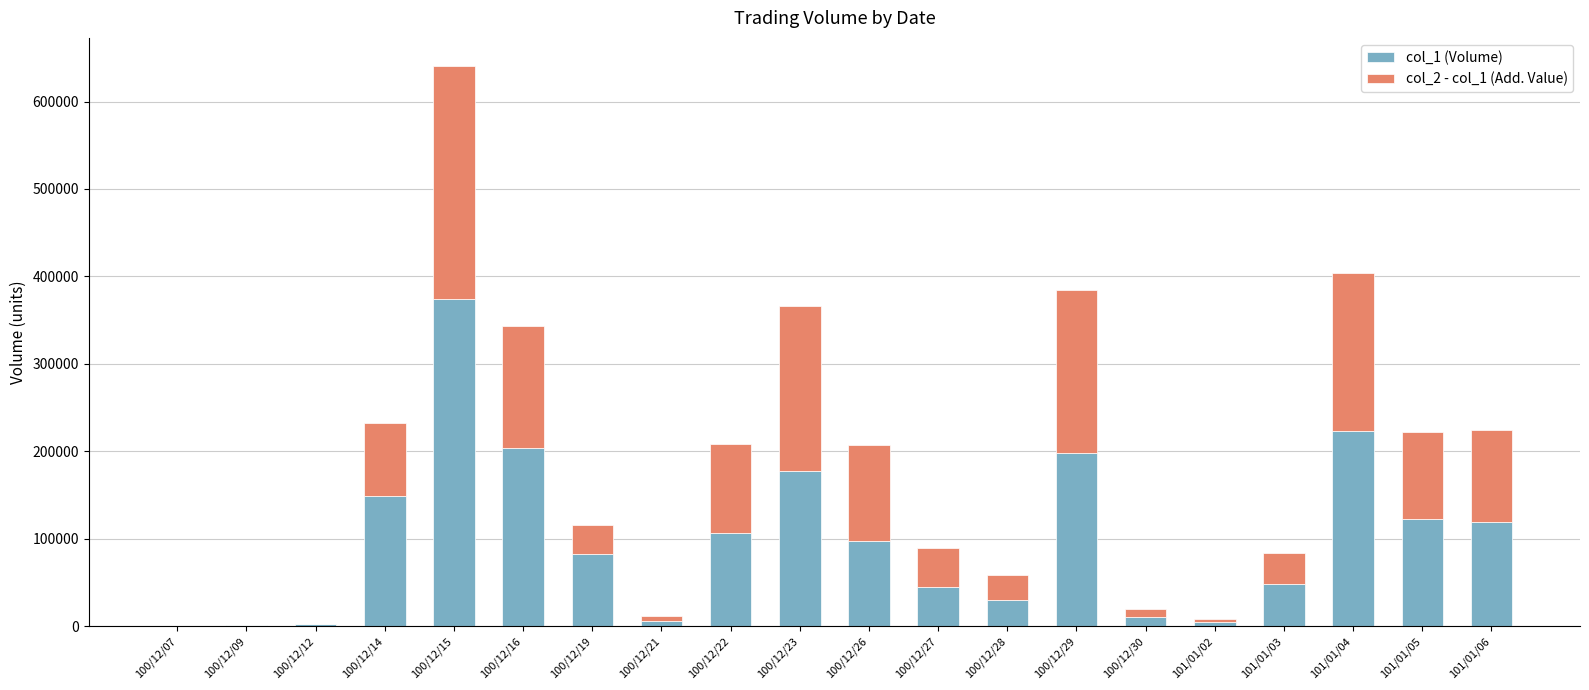

The value of col_1 (Volume) at 100/12/22 is 146140. True or false?

False